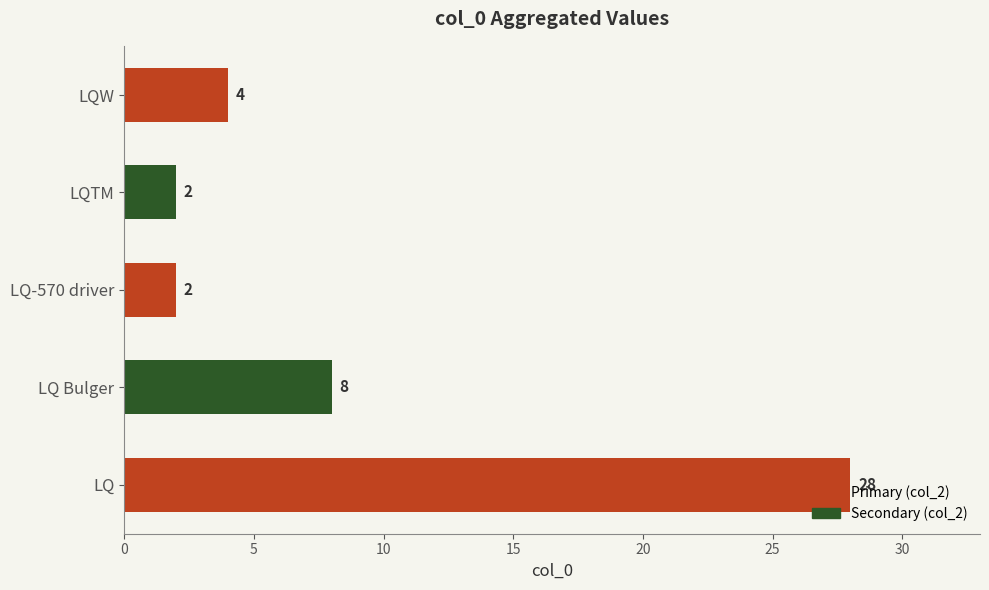

At which label is the value closest to 15?

LQ Bulger